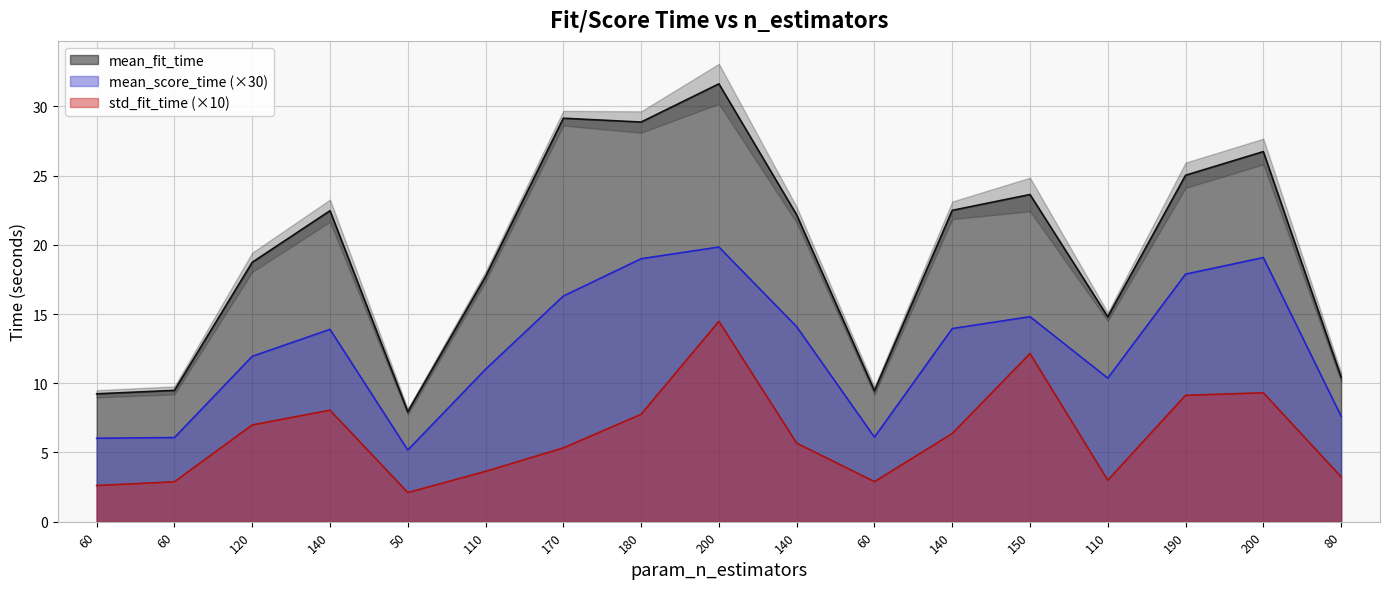

At which category does the chart reach its minimum across all series?

50